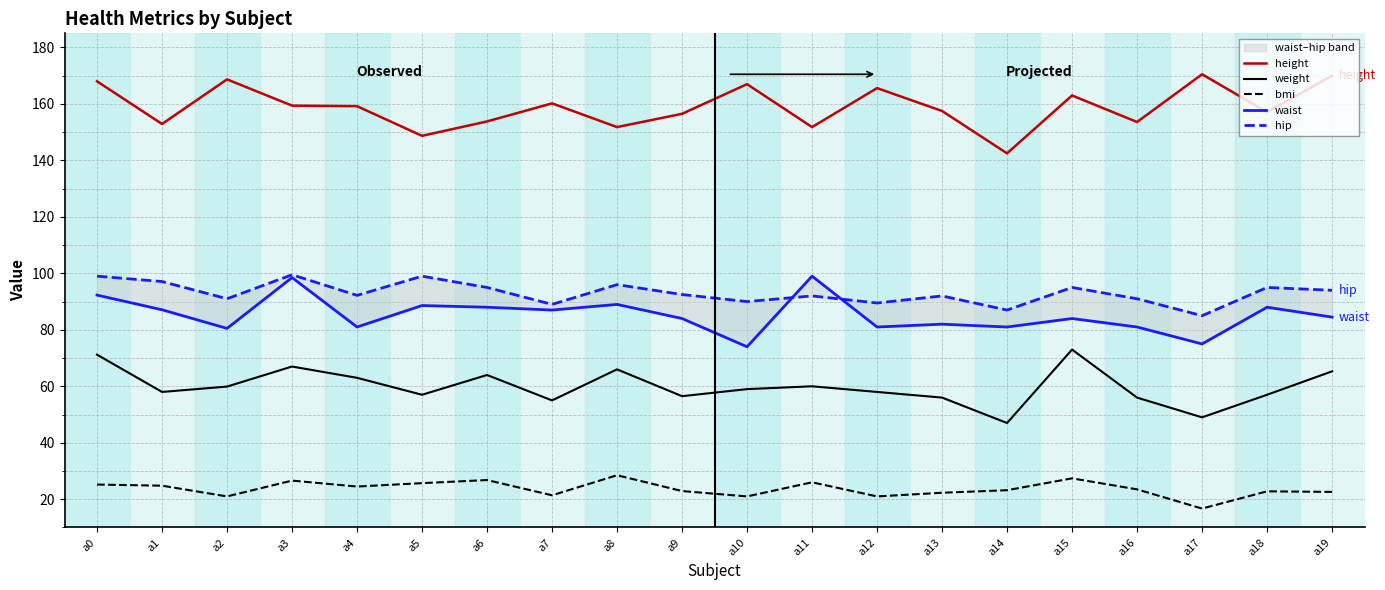

True or false: bmi and waist cross at least once.

False